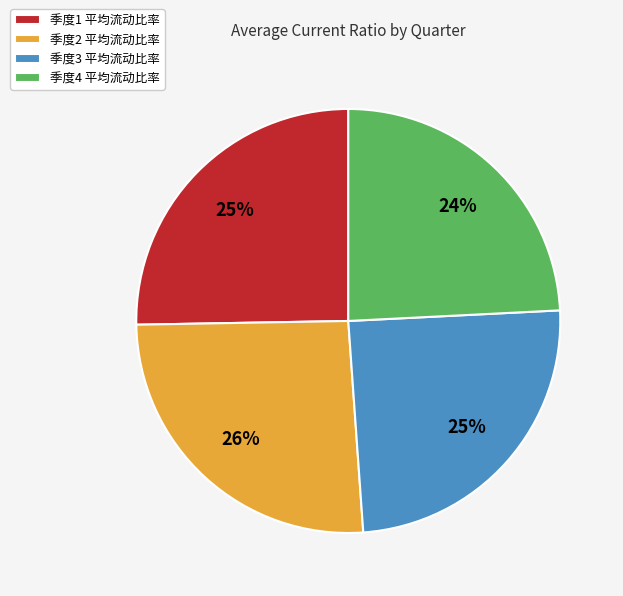

How many segments does this pie chart have?

4